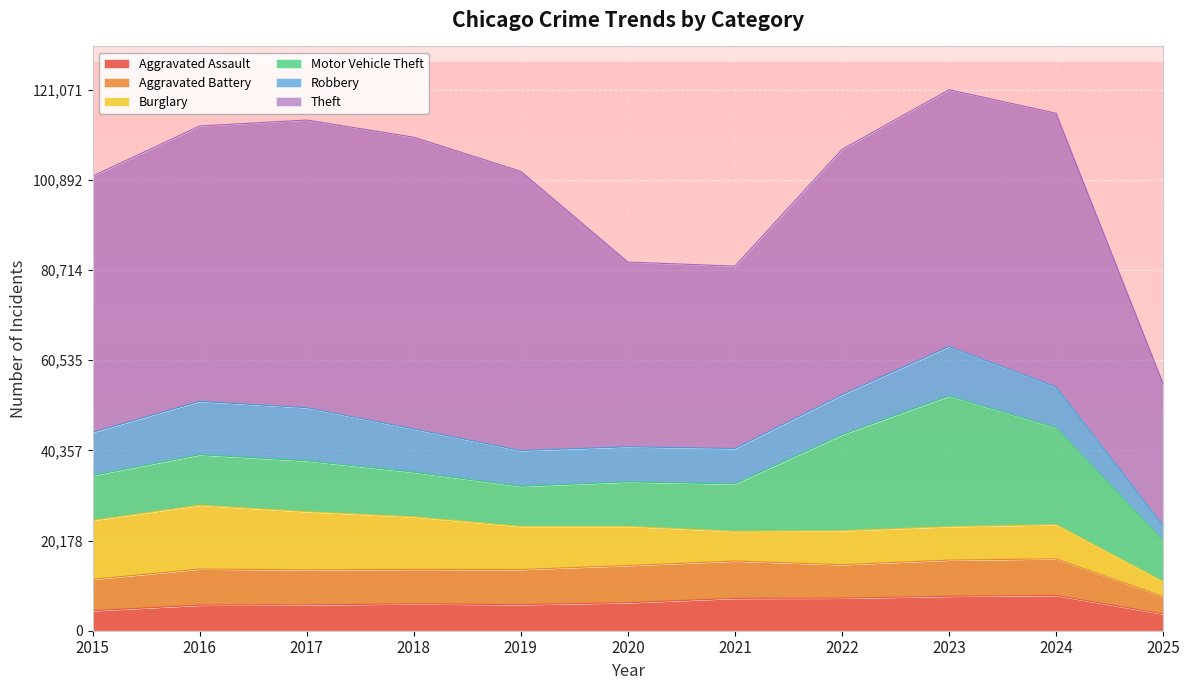

Does the chart display data point markers on the line(s)?

No